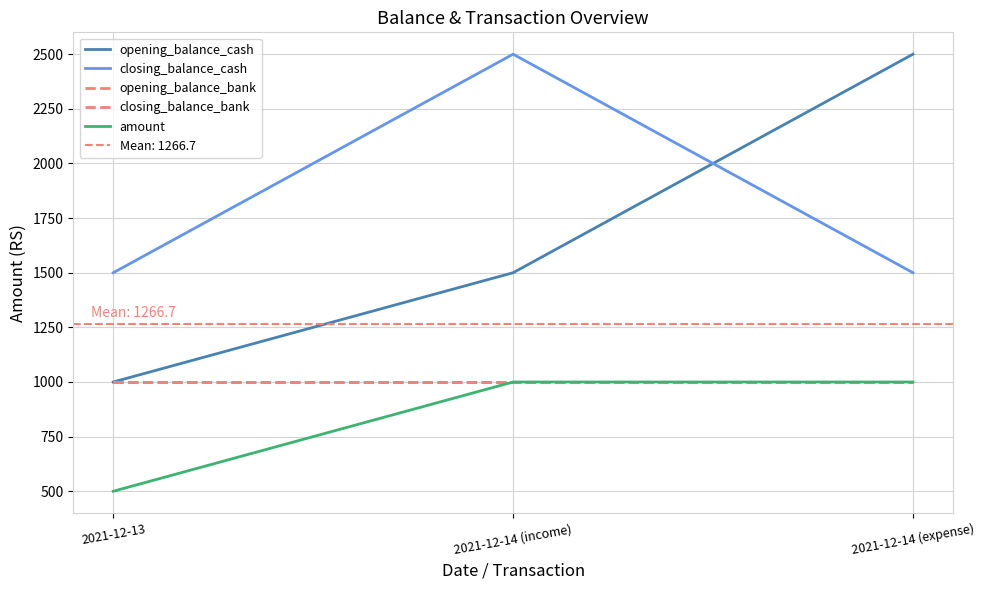

Reading left to right, what are all the values shown in this chart?

opening_balance_cash: 1000	1500	2500
closing_balance_cash: 1500	2500	1500
opening_balance_bank: 1000	1000	1000
closing_balance_bank: 1000	1000	1000
amount: 500	1000	1000